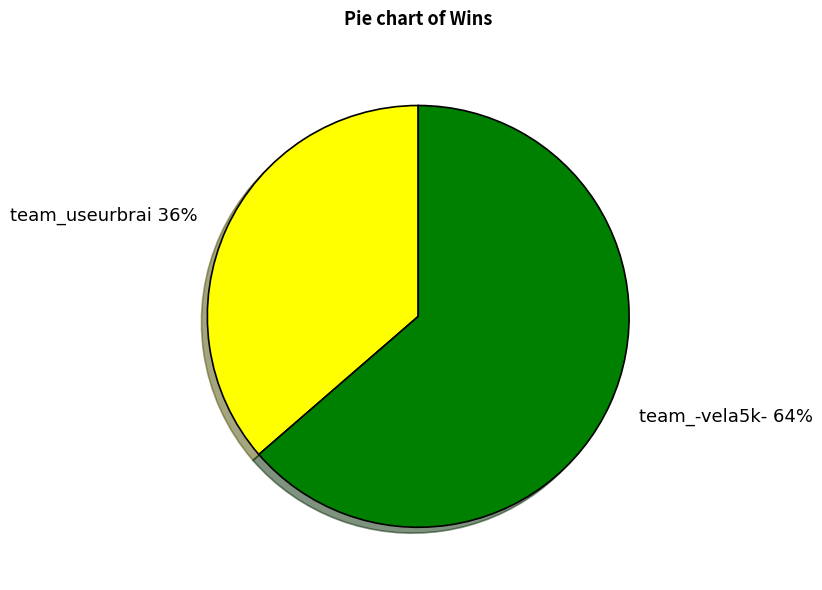

Which has a higher value, team_-vela5k- or team_useurbrai?

team_-vela5k-